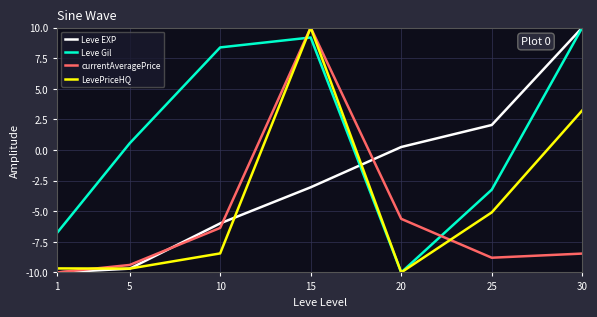

At which category is the sum across all series the highest?

15